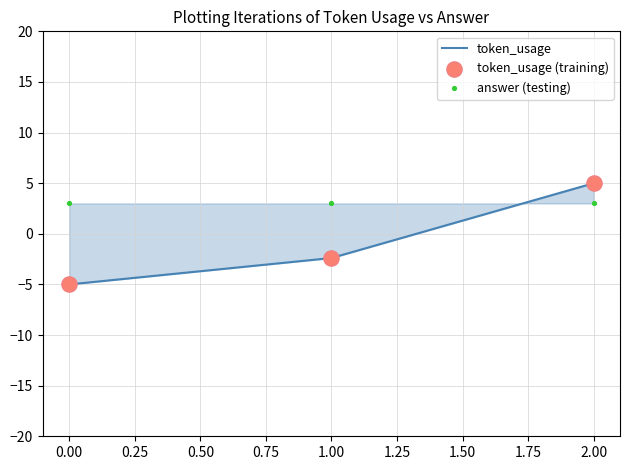

At how many categories does at least one series exceed 1?

3